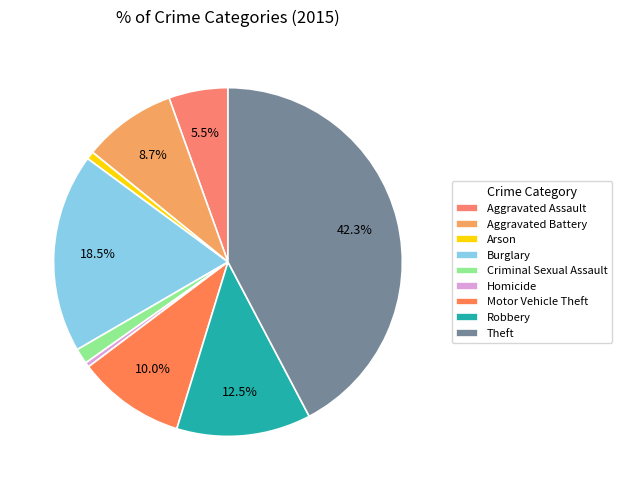

Rank the categories by value from highest to lowest.

Theft, Burglary, Robbery, Motor Vehicle Theft, Aggravated Battery, Aggravated Assault, Criminal Sexual Assault, Arson, Homicide